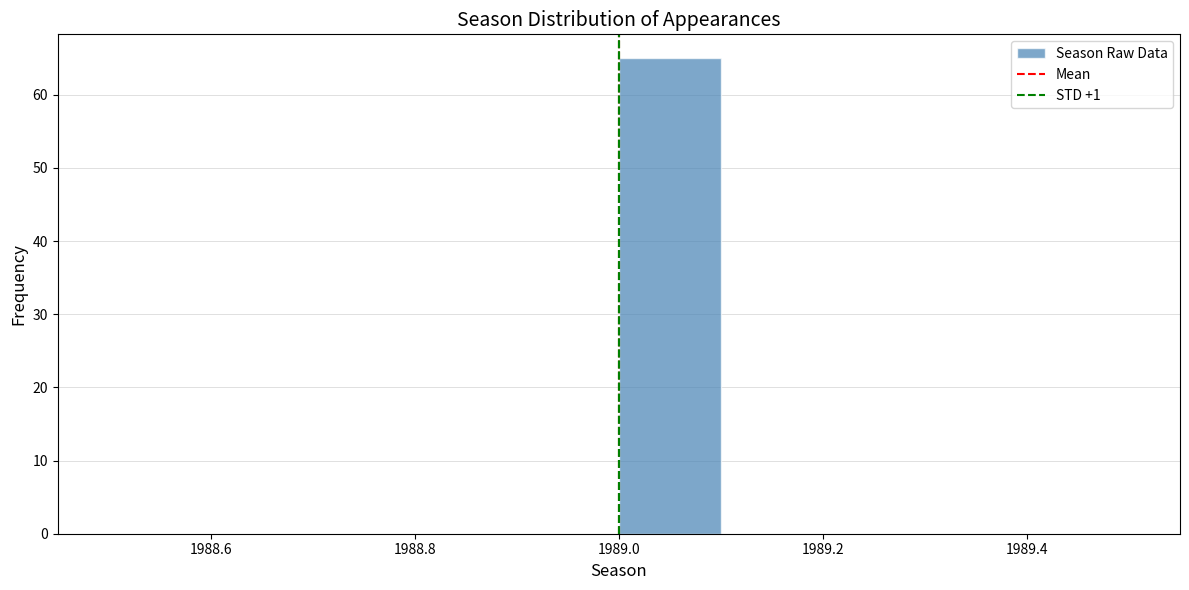

What is the height of the bar covering 1989.0 to 1989.1 on the x-axis? The values are not printed on the chart, so give them approximately, as read against the axis.

65